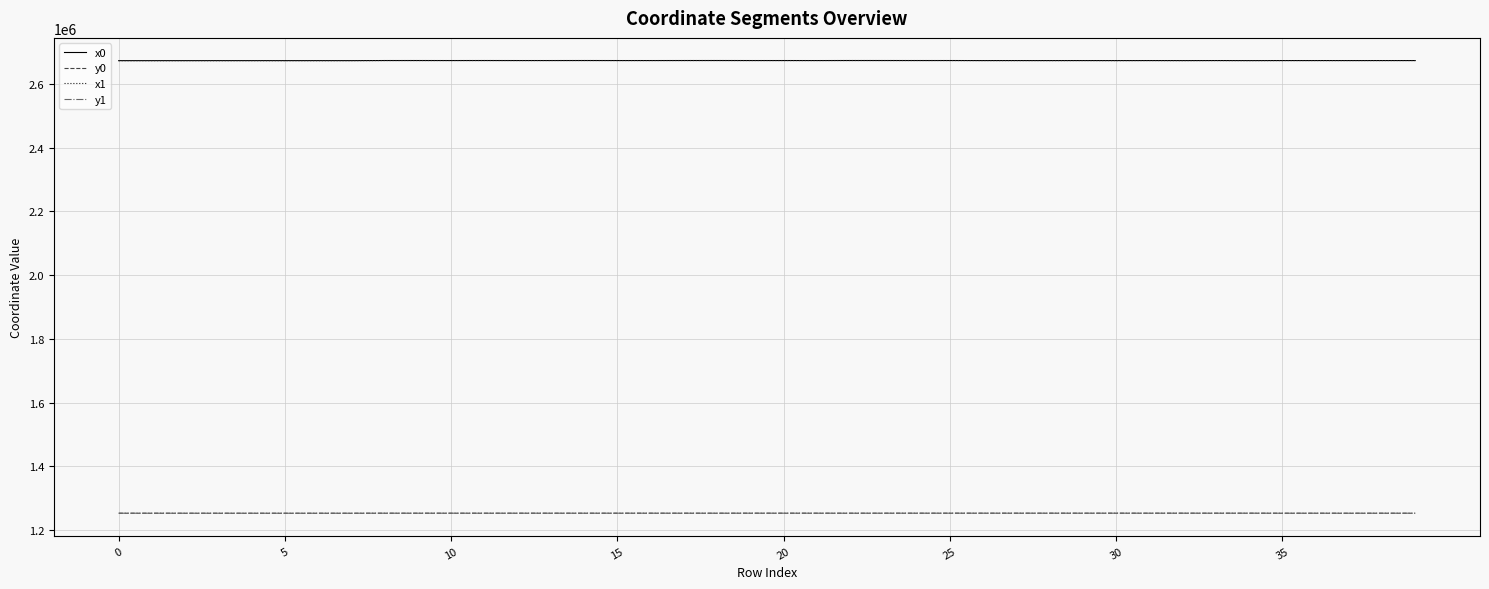

What is the difference between the maximum and minimum values in the x1 series?

414.2